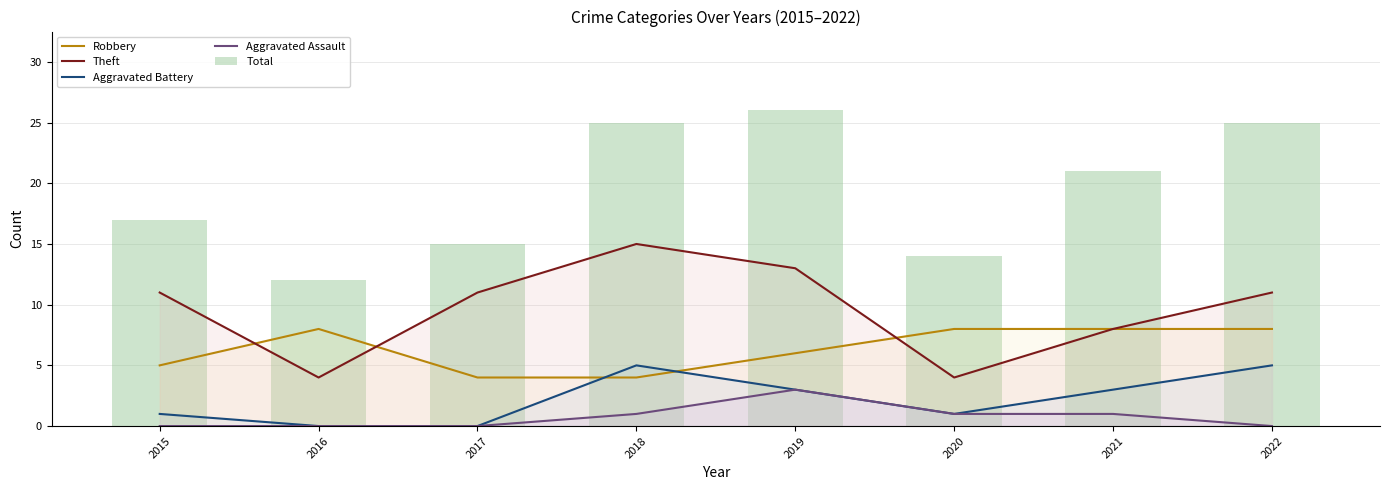

Between 2020 and 2022, which is larger?

2020